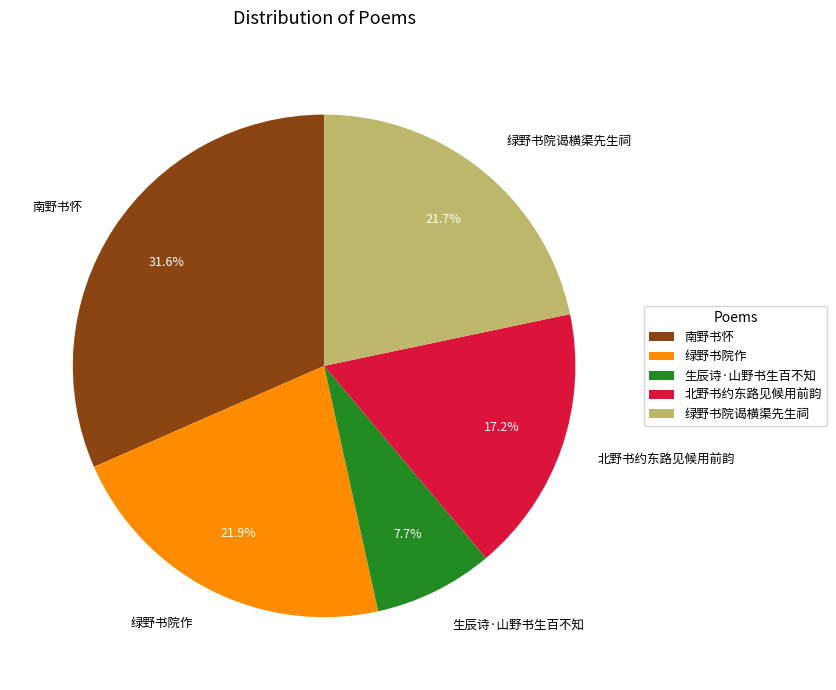

Which has a higher value, 生辰诗·山野书生百不知 or 绿野书院作?

绿野书院作